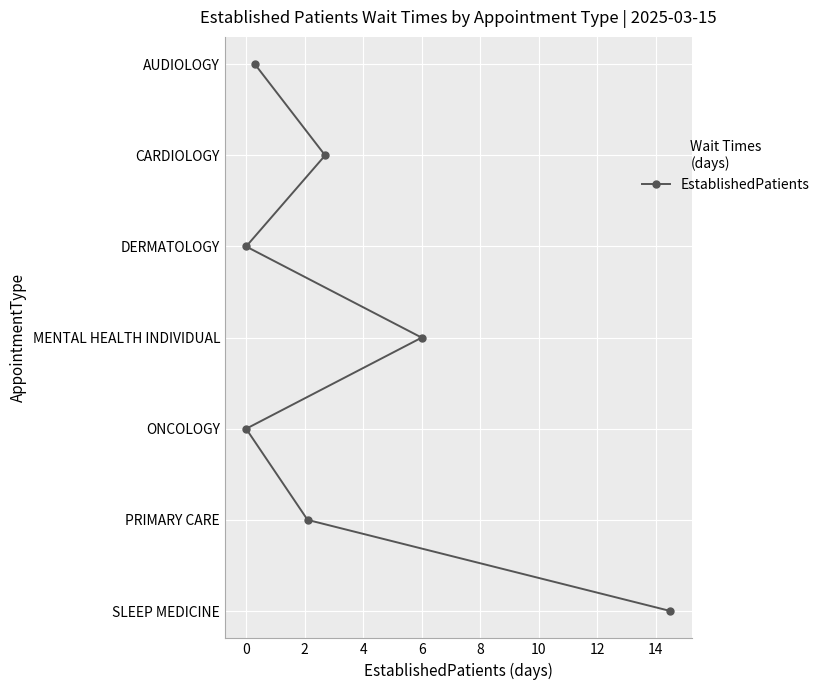

What is the average value?

3